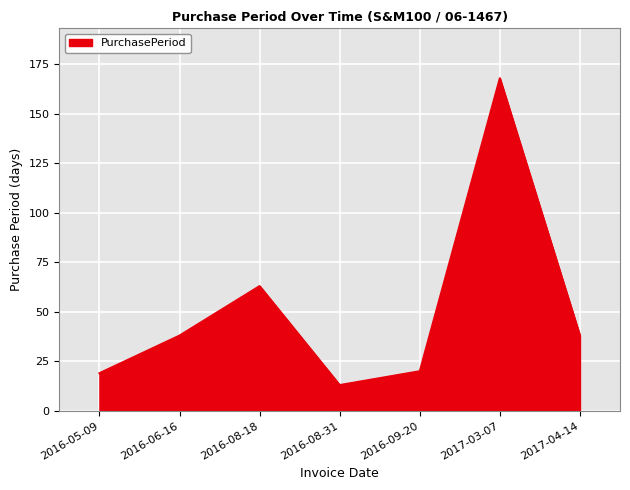

How many interior local peaks (higher than both neighbors) does the data have?

2